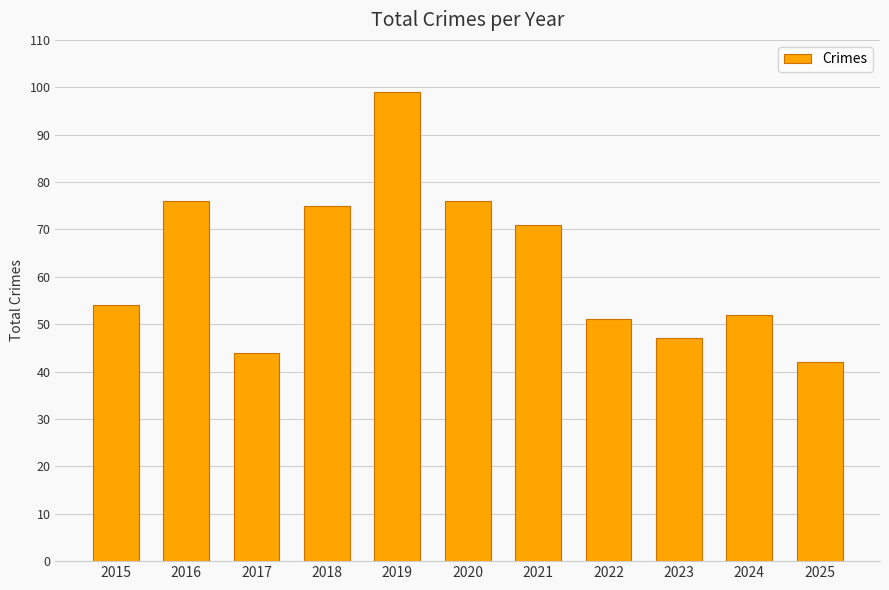

The chart shows a value of 77 at 2023. True or false?

False